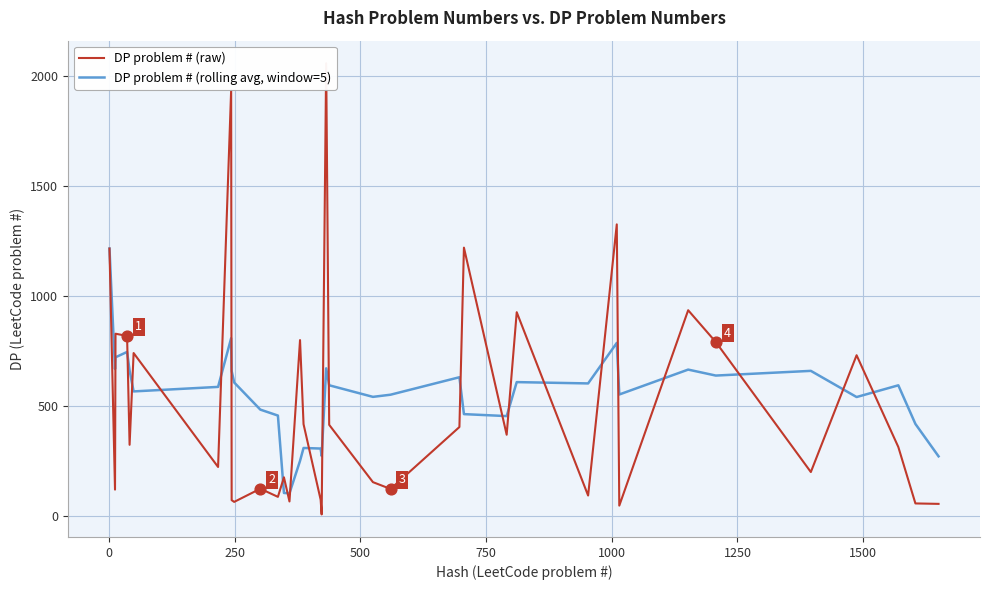

Which series has the largest Y range (max minus min)?

DP problem # (raw)